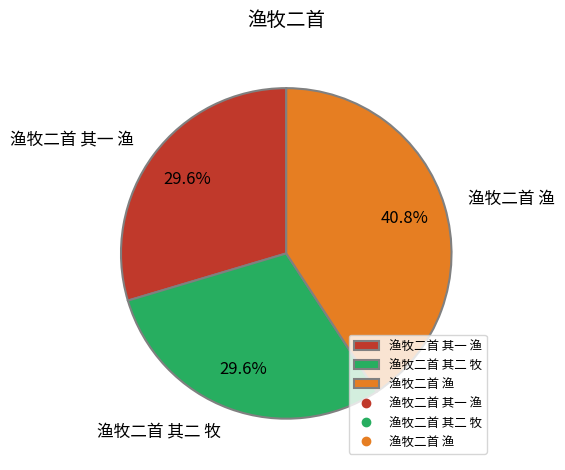

To the nearest percent, what is the average slice percentage?

33%